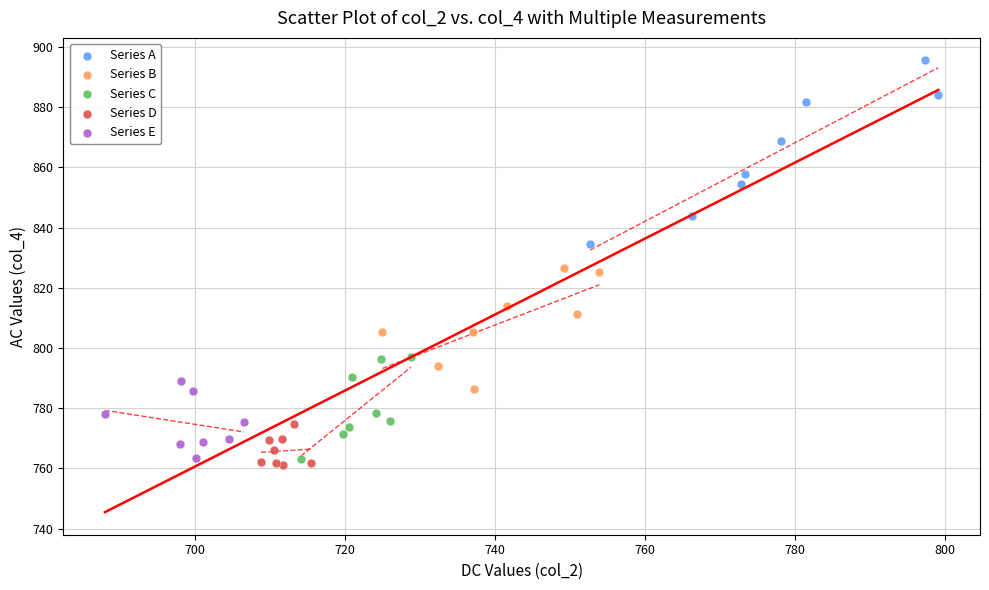

Which series has the largest Y range (max minus min)?

Series A